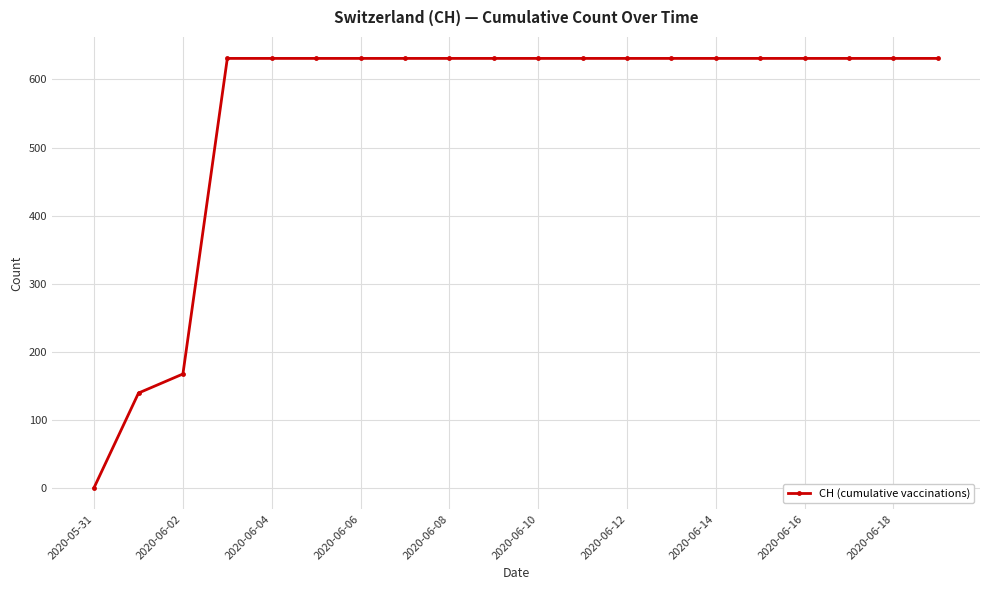

What is the difference between the maximum and minimum values?

631